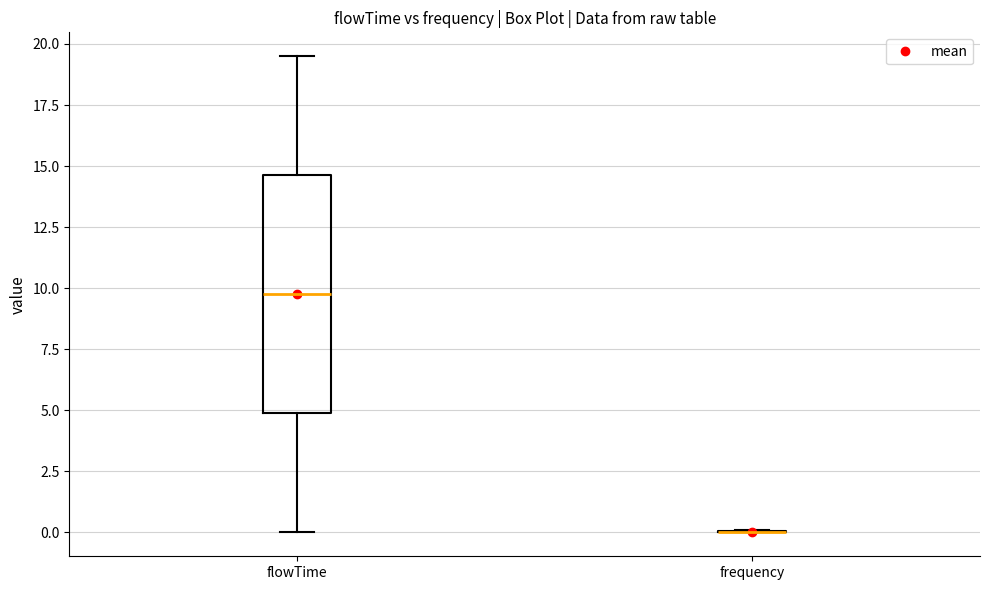

Reading left to right, transcribe this box plot: for each box, give where its median line is, the range the box spans, and where its two whiskers end, as read against the y-axis. The values are not printed on the chart, so give them approximately, as read against the axis.

flowTime: median 10.0, box 5.0 to 14.5, whiskers 0.0 to 19.5
frequency: box collapsed to a line at 0.0, whiskers 0.0 to 0.0